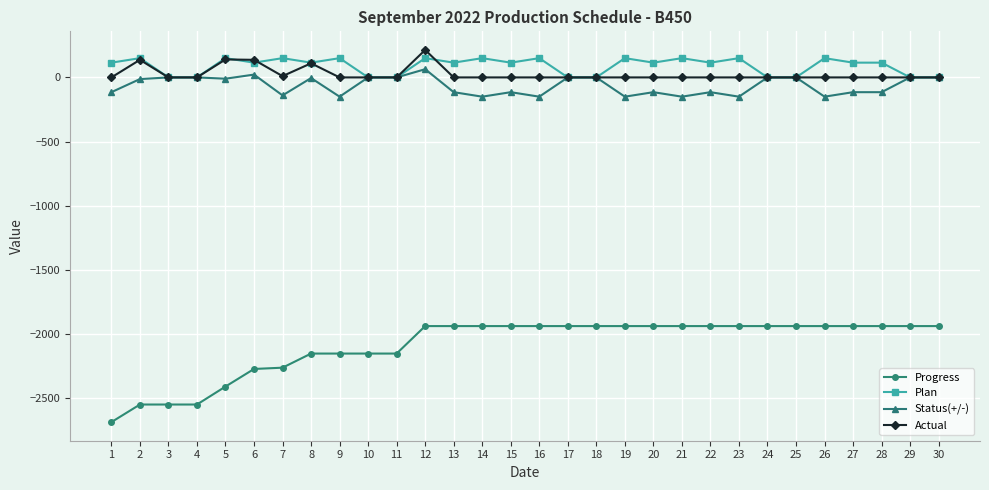

What is the lowest value of the Progress series?

-2685